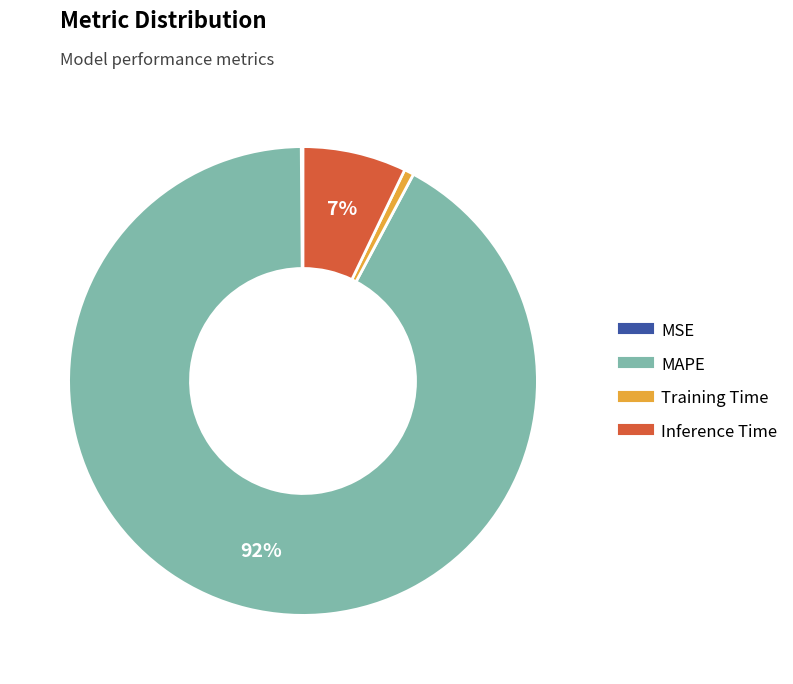

Is there a majority slice in this chart?

Yes